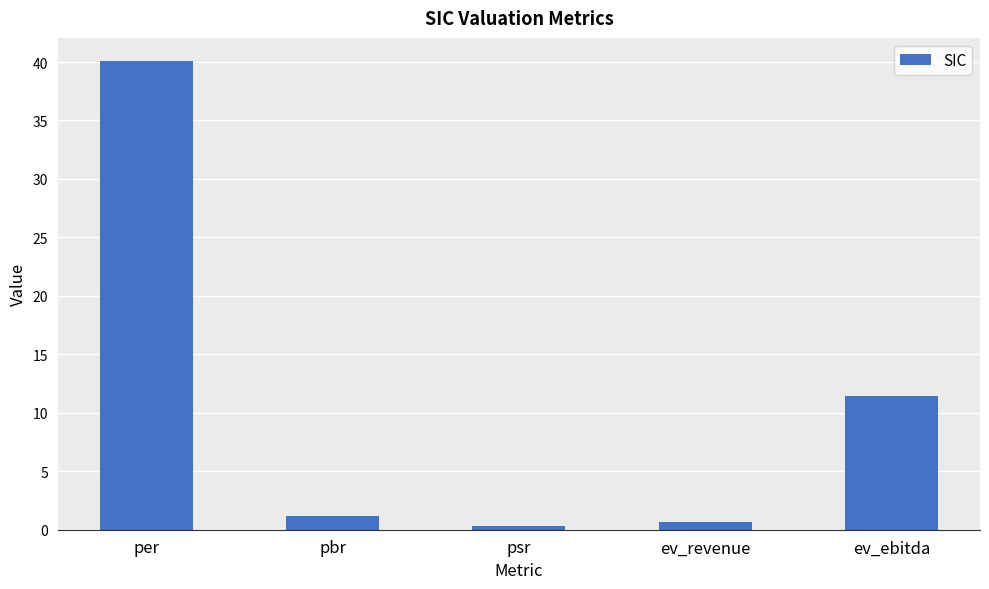

What is the value of the 3rd bar from the left?

0.3